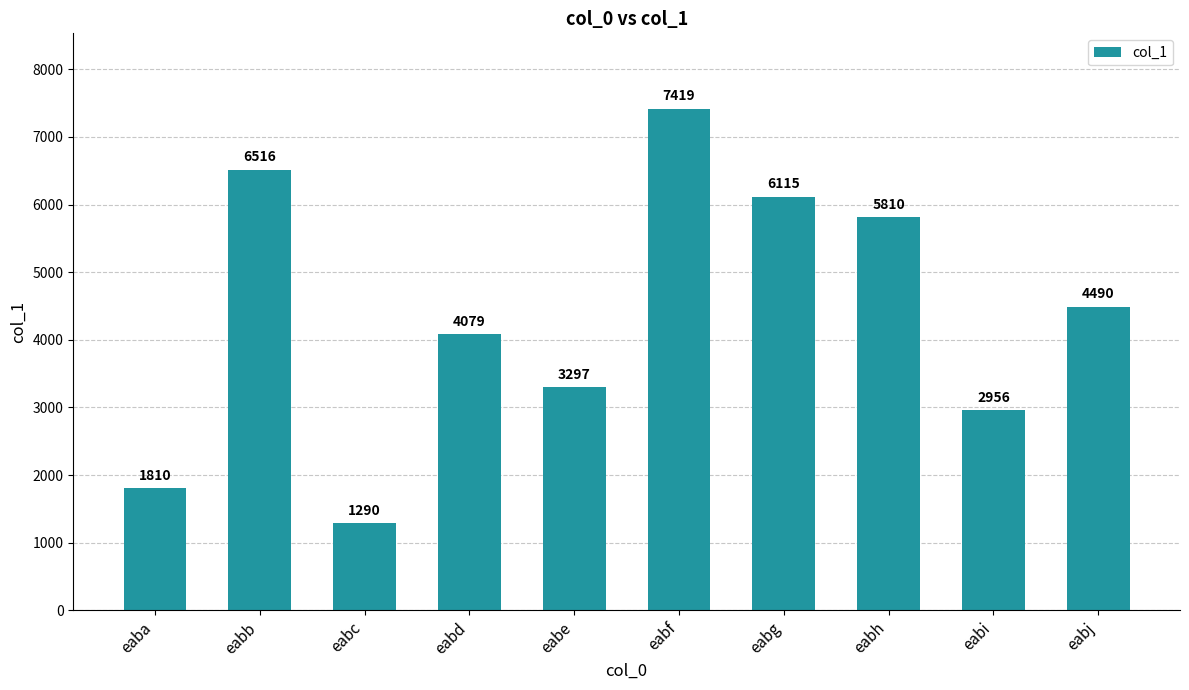

The chart shows a value of 1483 at eabi. True or false?

False